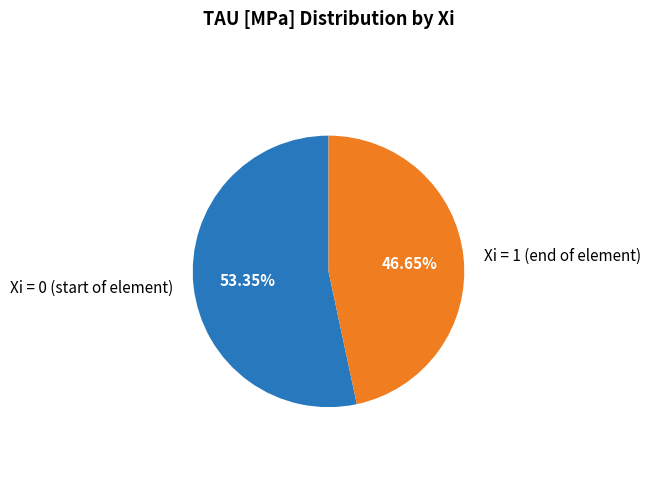

Is there any slice that represents more than half of the pie?

Yes